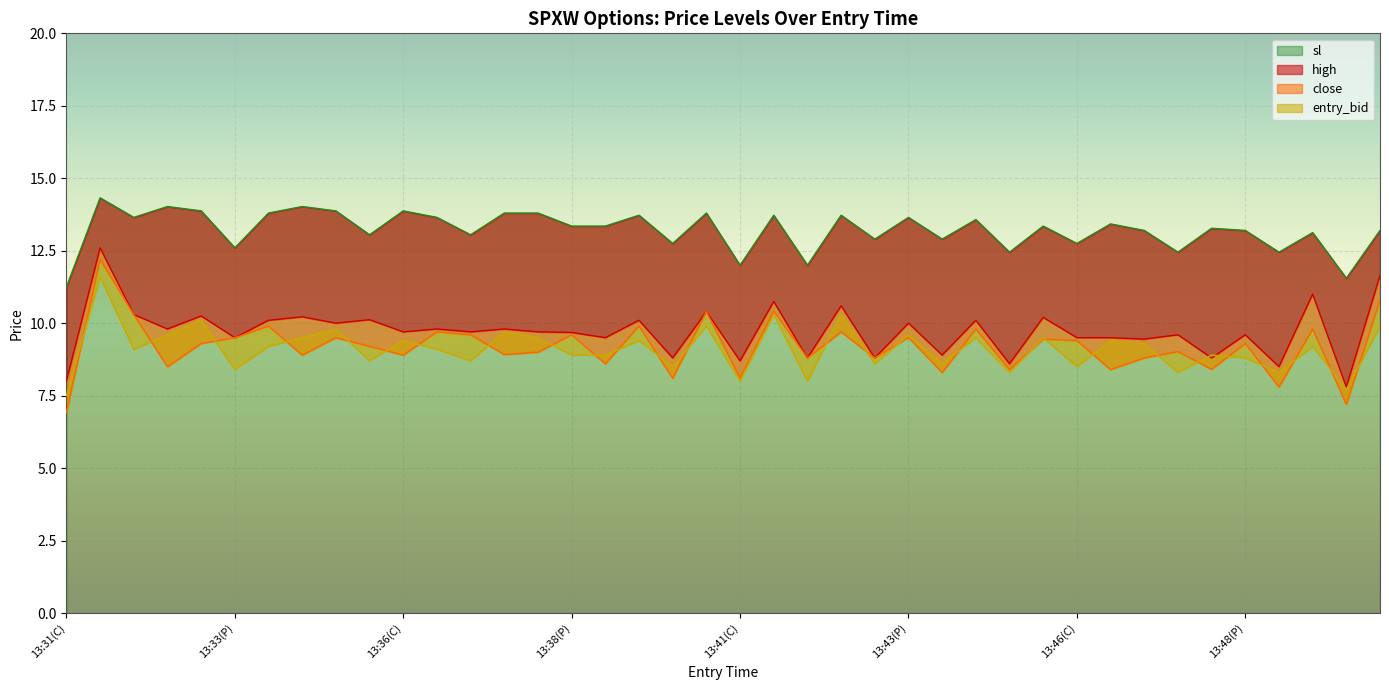

How many data points in high are less than 9?

10